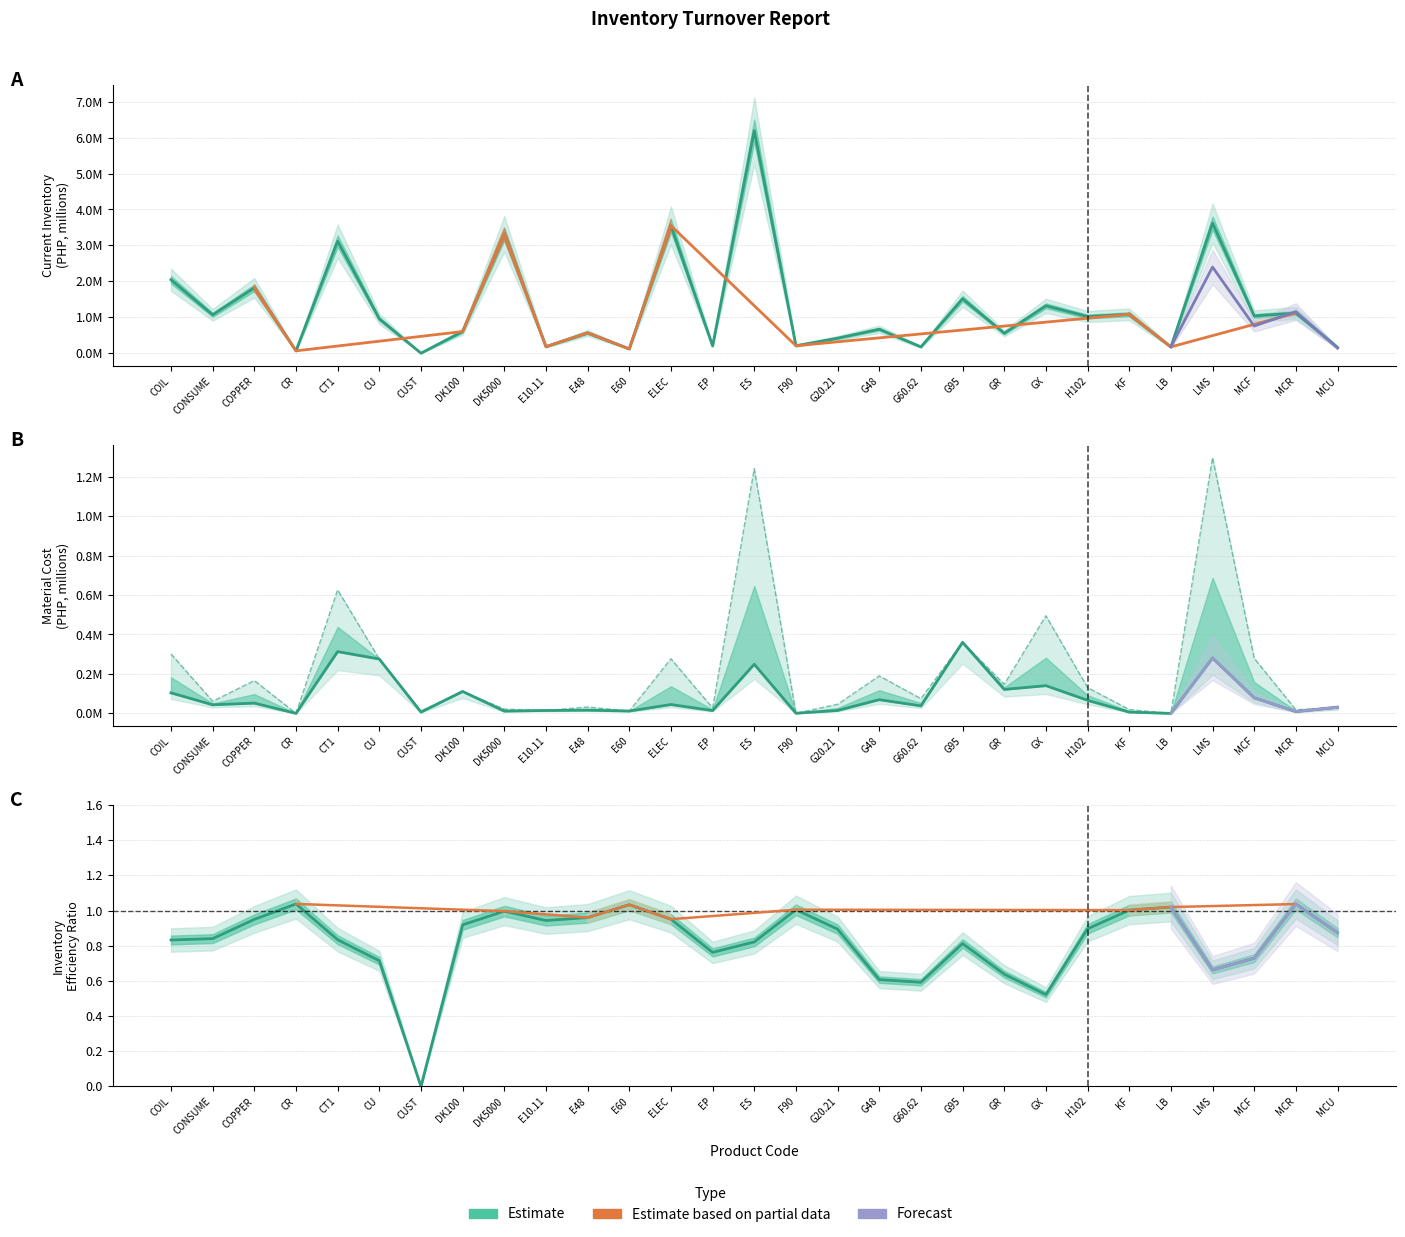

Is this an area chart (filled region under the line)?

No